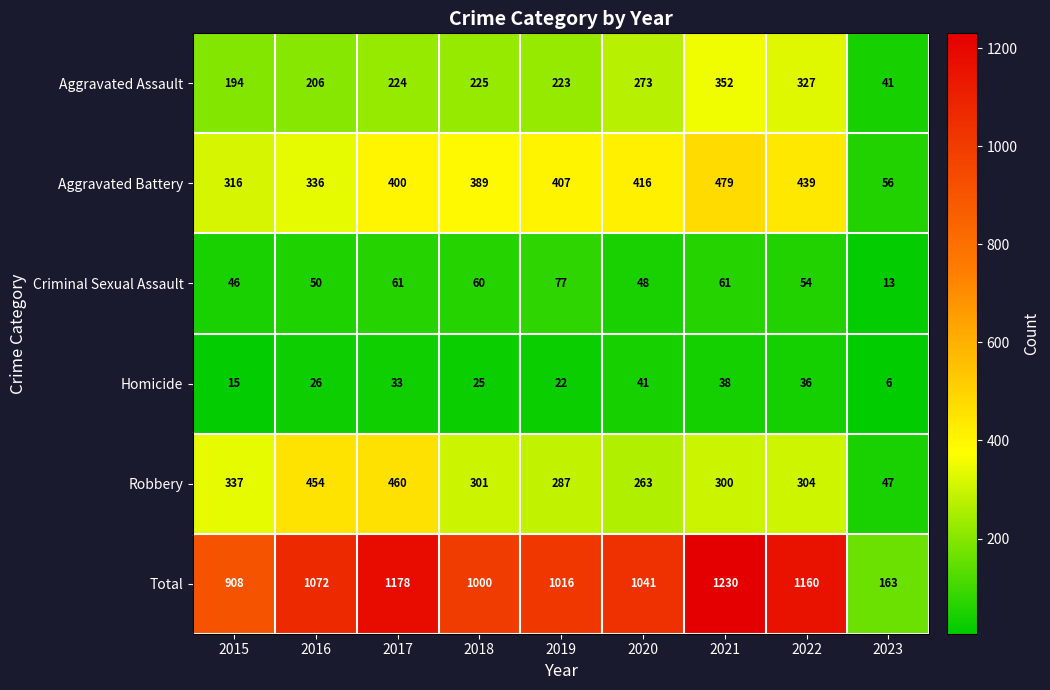

Count the number of categories in the chart.

9